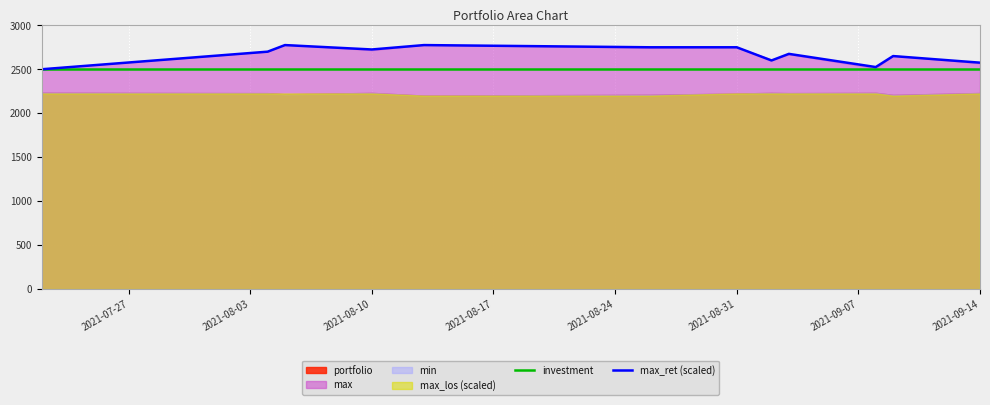

What is the maximum value for investment?

2500.0